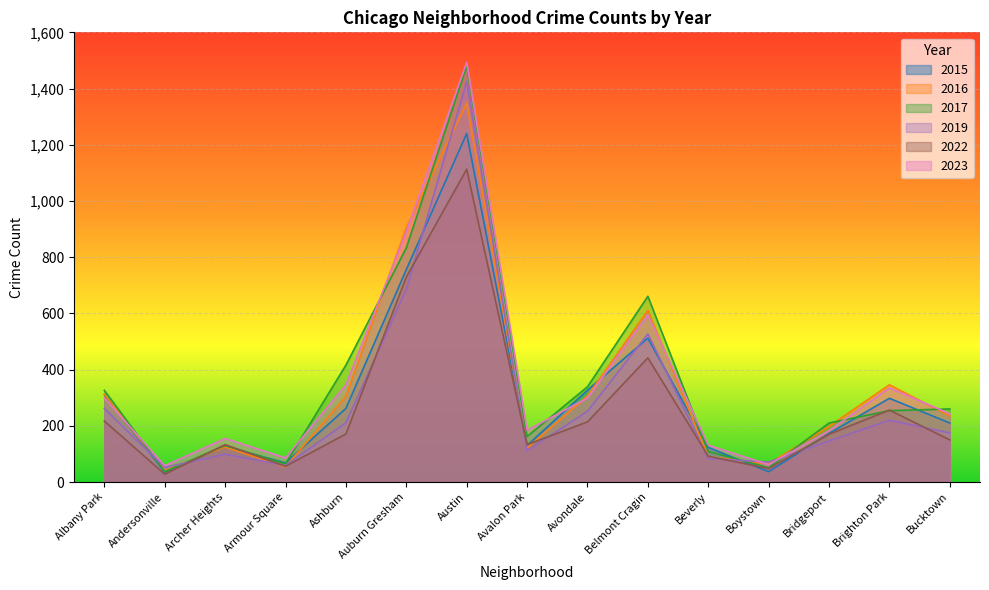

What are all the series names shown in the legend?

2015, 2016, 2017, 2019, 2022, 2023